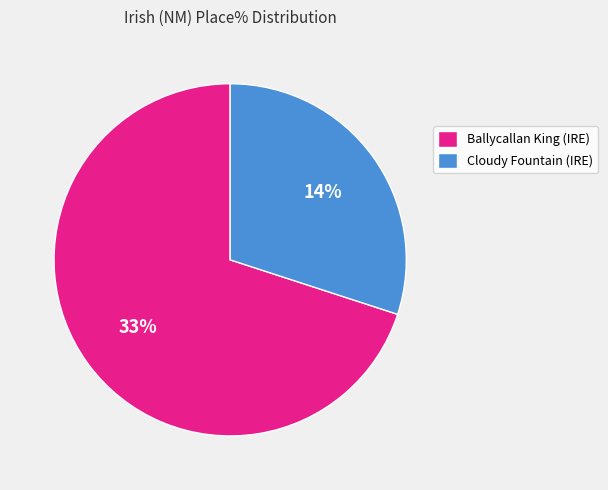

To the nearest percent, what portion does Ballycallan King (IRE) - Listowel represent?

70%